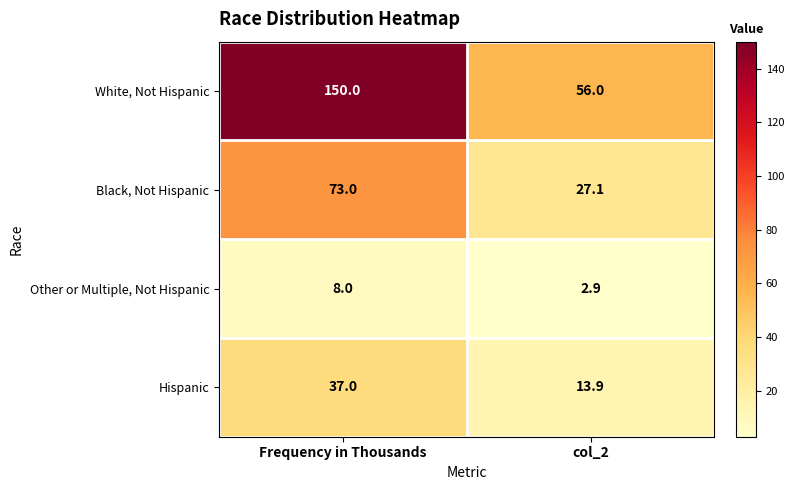

What is the difference between the highest and lowest values at Frequency in Thousands?

142.0